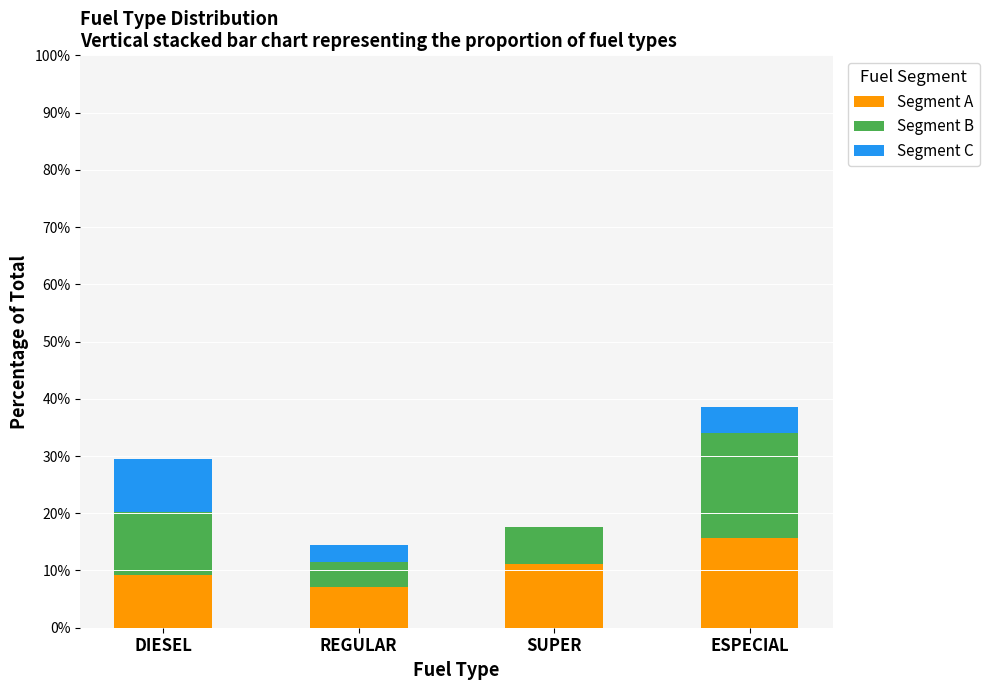

What is the maximum value for Segment A?

15.7